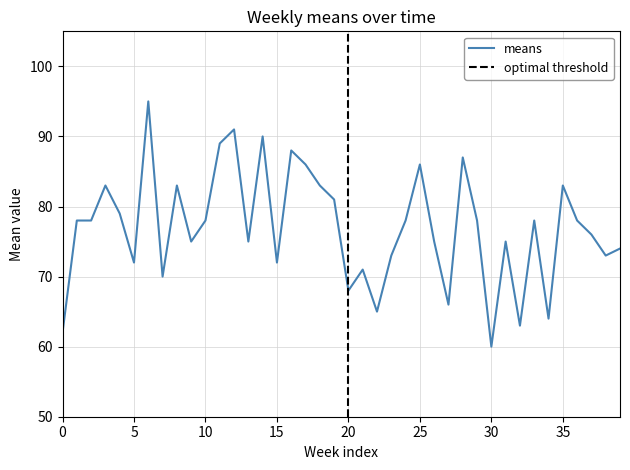

Is it true that the value at 20 is 68?

True